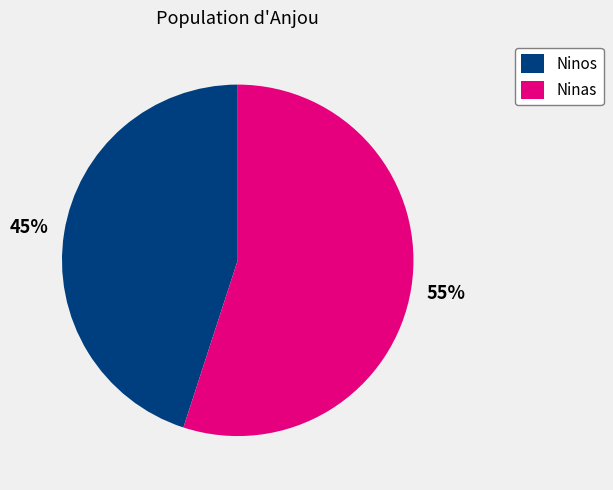

Count the number of slices in the pie.

2